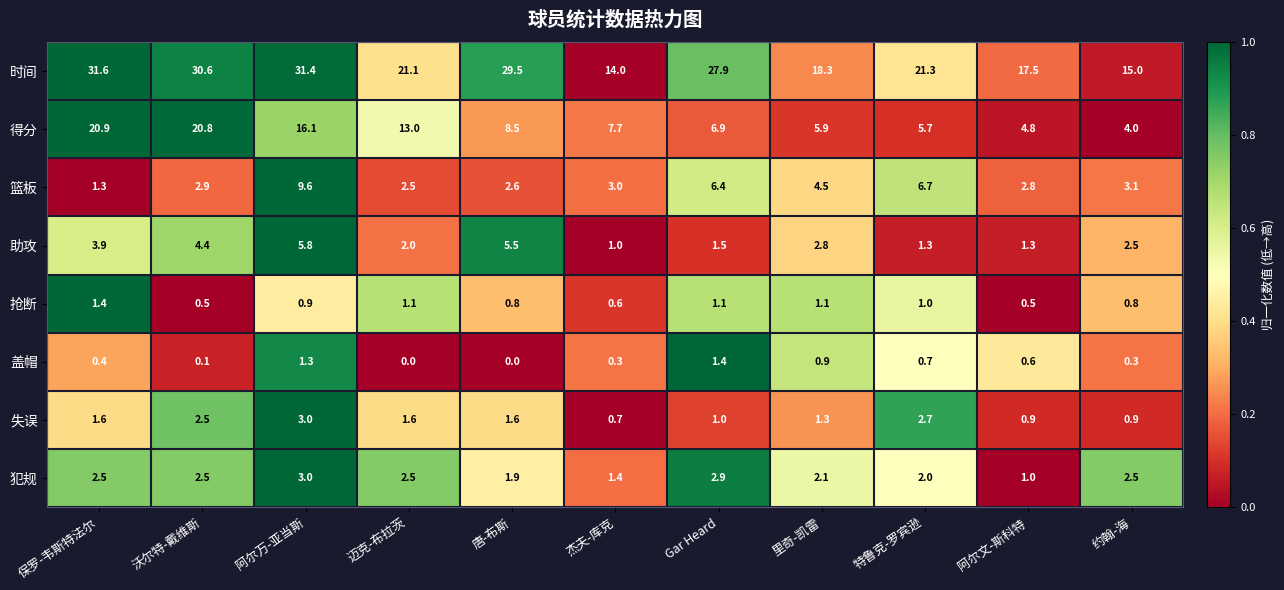

Is it true that 抢断 equals 0.2 at 里奇-凯雷?

False